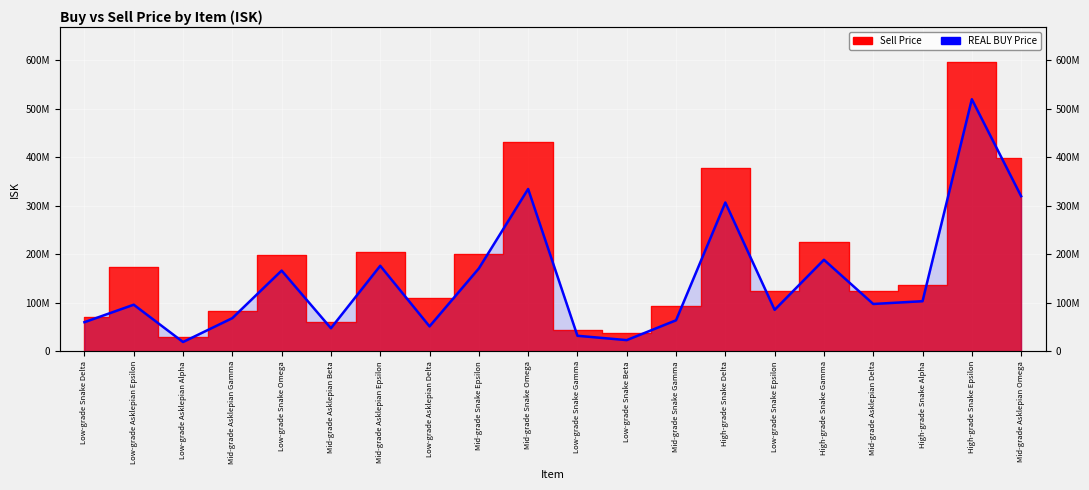

What is the smallest value displayed?

19250000